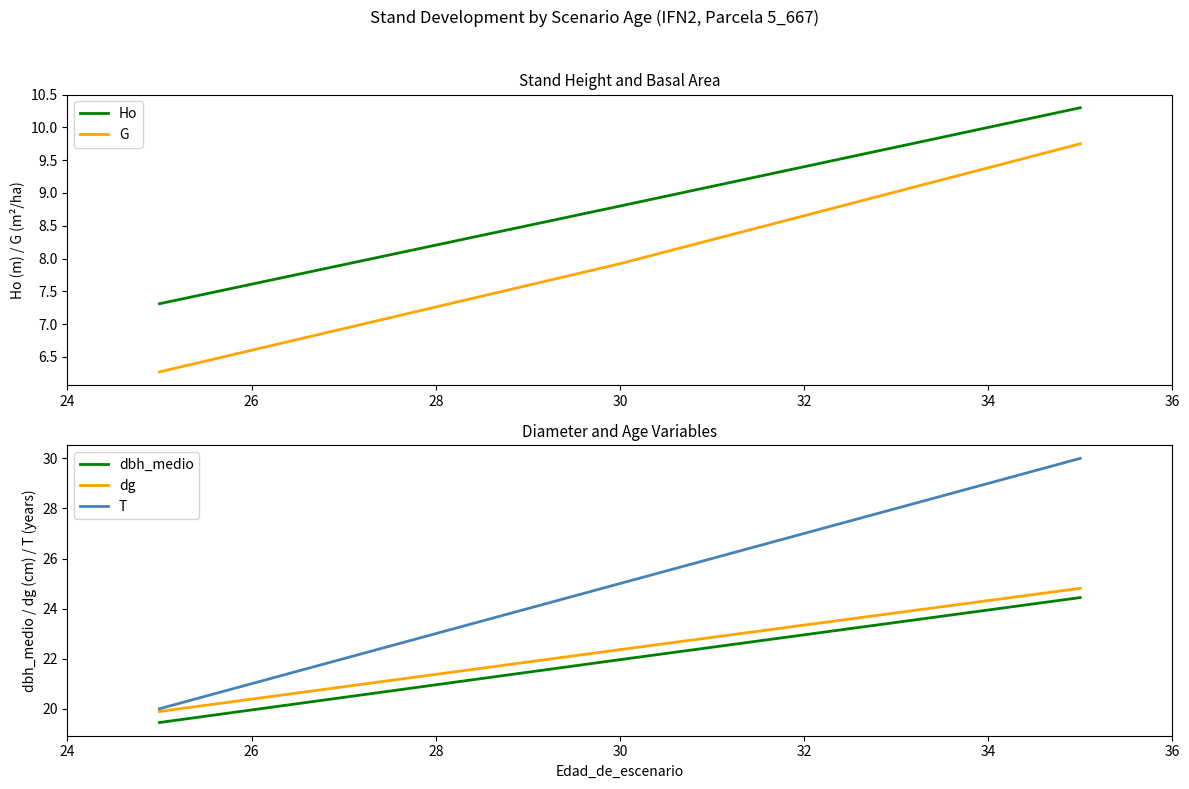

What is the maximum value for Ho?

10.3